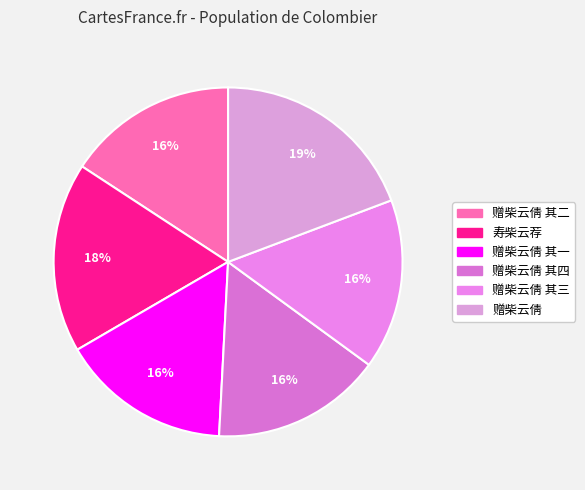

Between 赠柴云倩 and 寿柴云荐, which is larger?

赠柴云倩